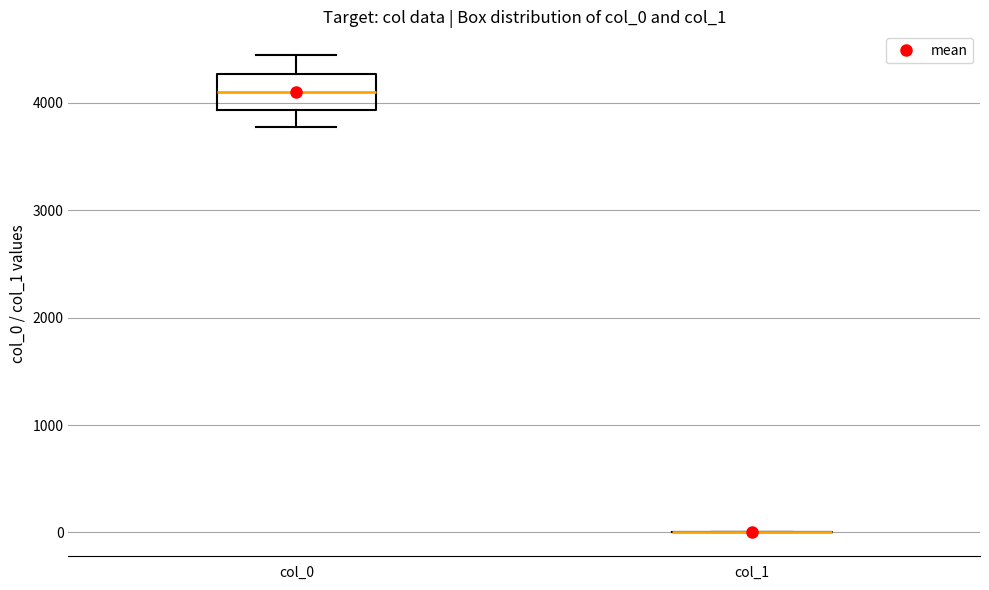

Reading left to right, read every box against the y-axis: the position of its median line, the range the box covers, and the ends of its whiskers. The values are not printed on the chart, so give them approximately, as read against the axis.

col_0: median 4100, box 3900 to 4300, whiskers 3800 to 4400
col_1: box collapsed to a line at 0, whiskers 0 to 0